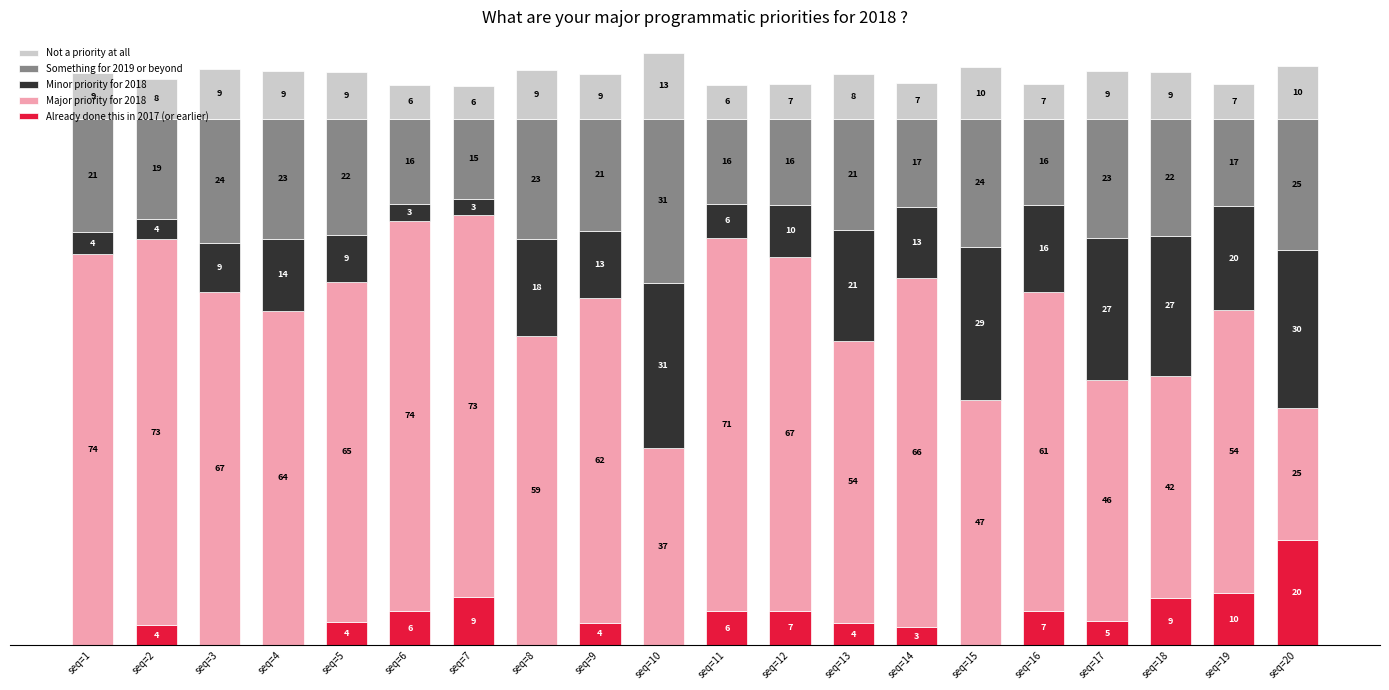

What are all the series names shown in the legend?

Not a priority at all, Something for 2019 or beyond, Minor priority for 2018, Major priority for 2018, Already done this in 2017 (or earlier)